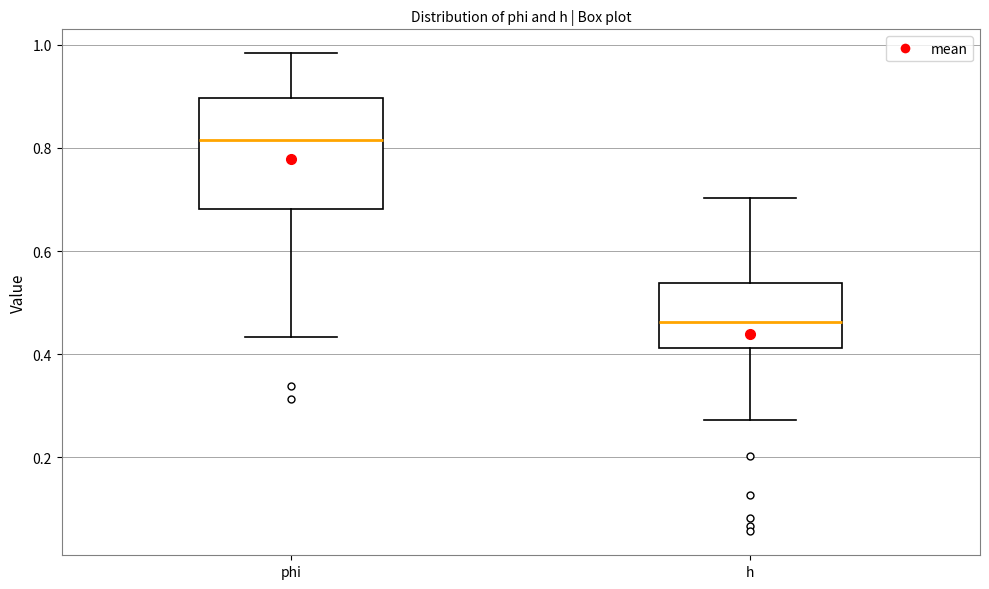

Comparing the boxes themselves (not the whiskers), which one is the tallest?

phi